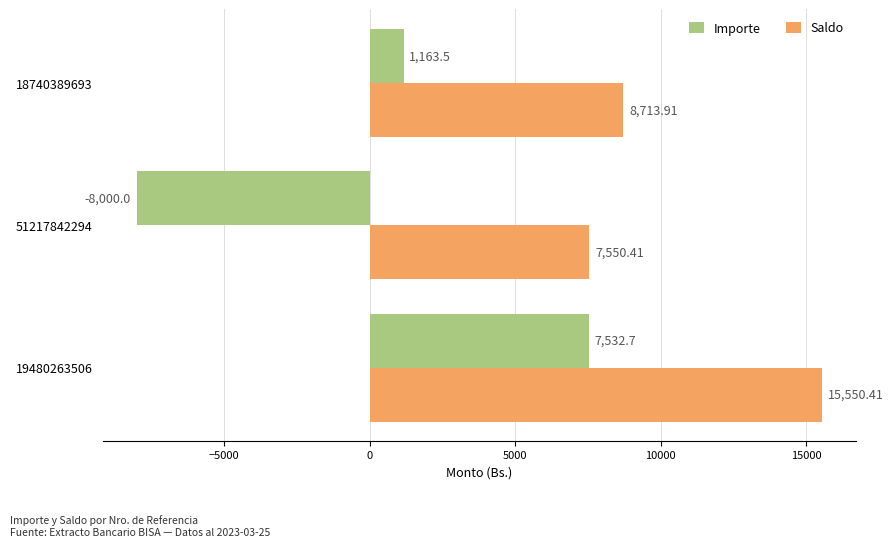

What is the difference between the maximum and second lowest values in the Importe series?

6369.2